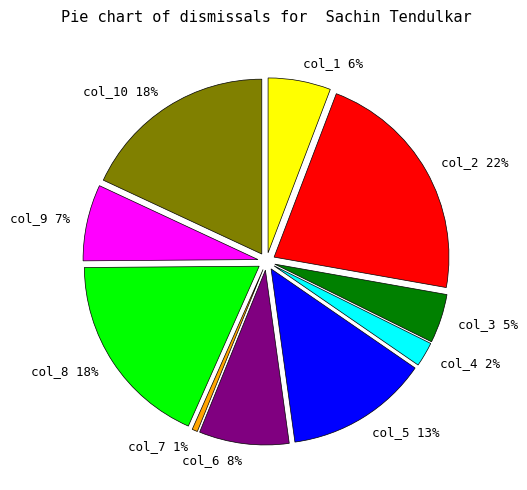

To the nearest percent, what portion does col_5 represent?

13%